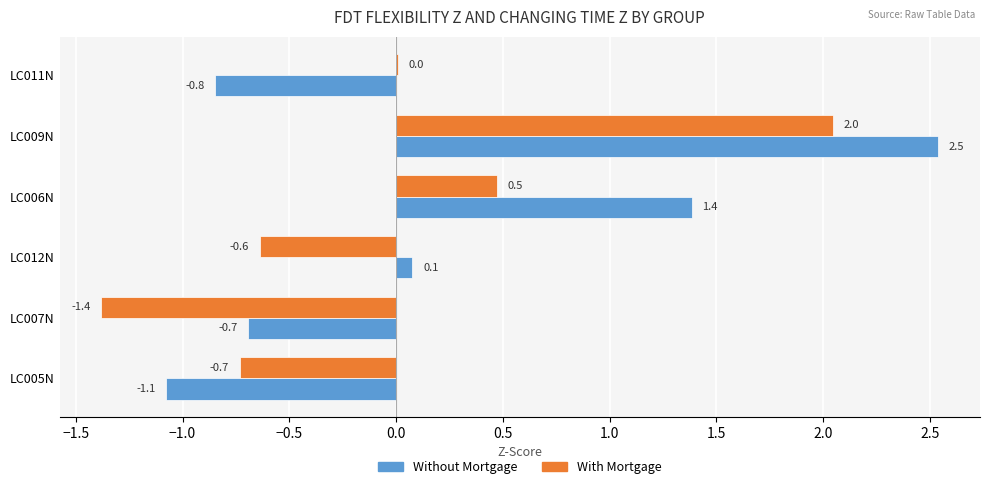

What is the highest value of the With Mortgage series?

2.0